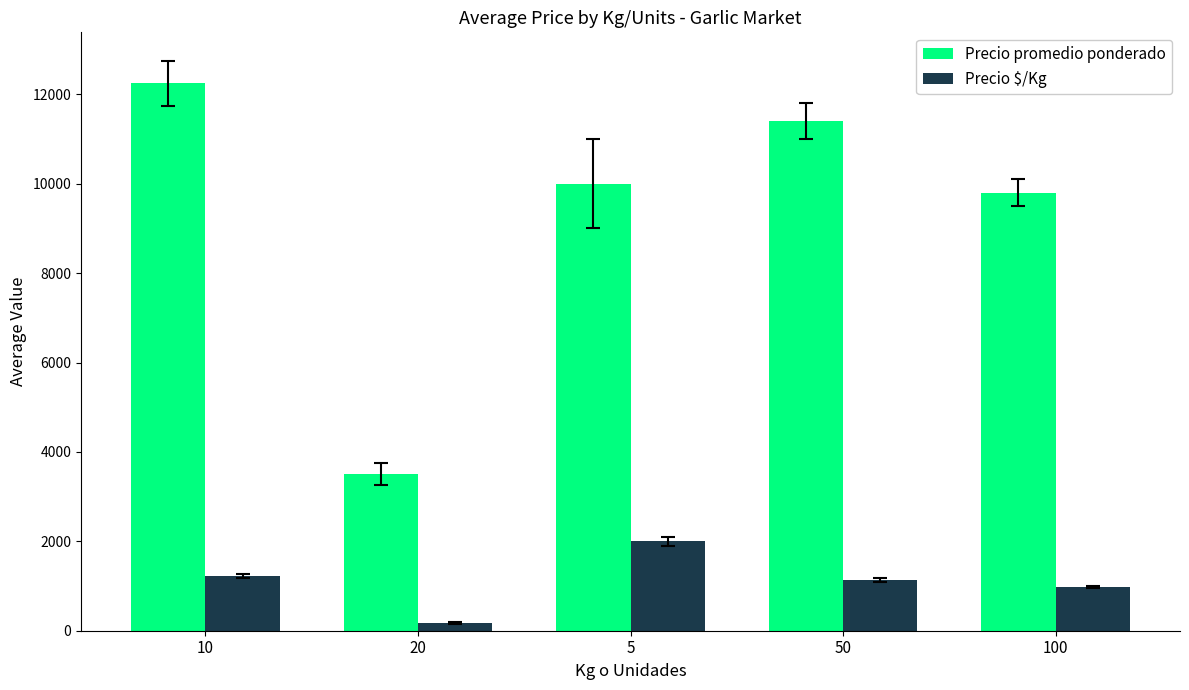

What is the spread (max minus min) of values at 20?

3325